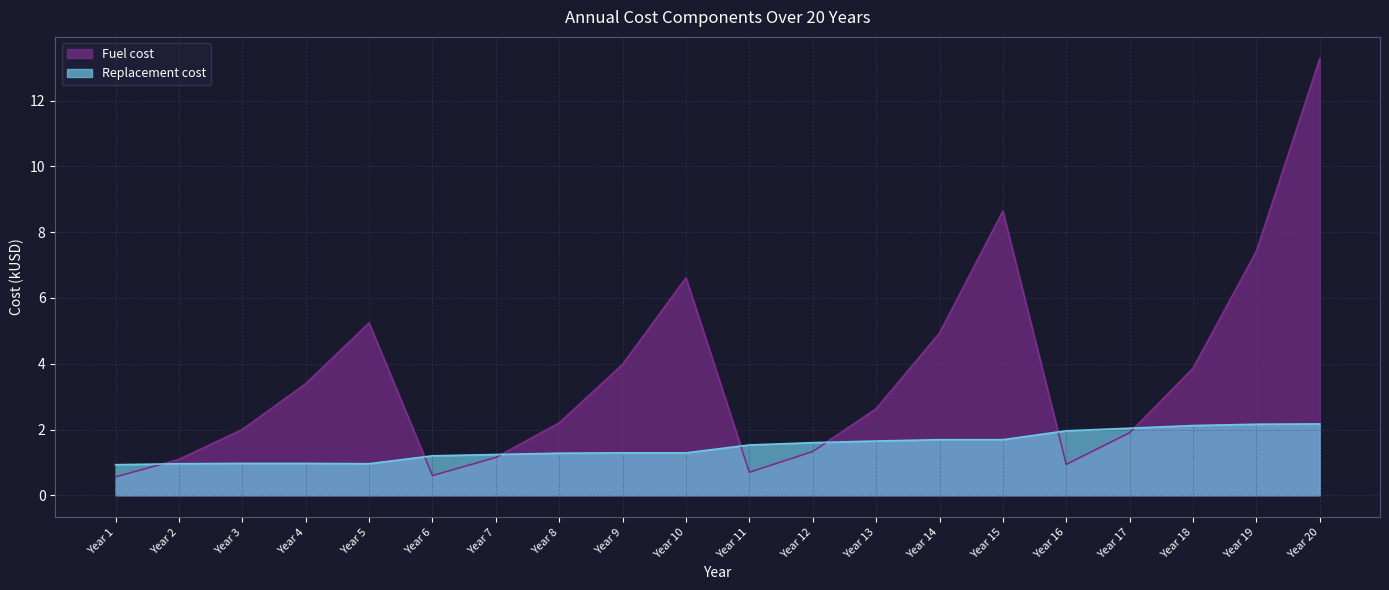

At which label does Fuel cost first exceed 2?

Year 4